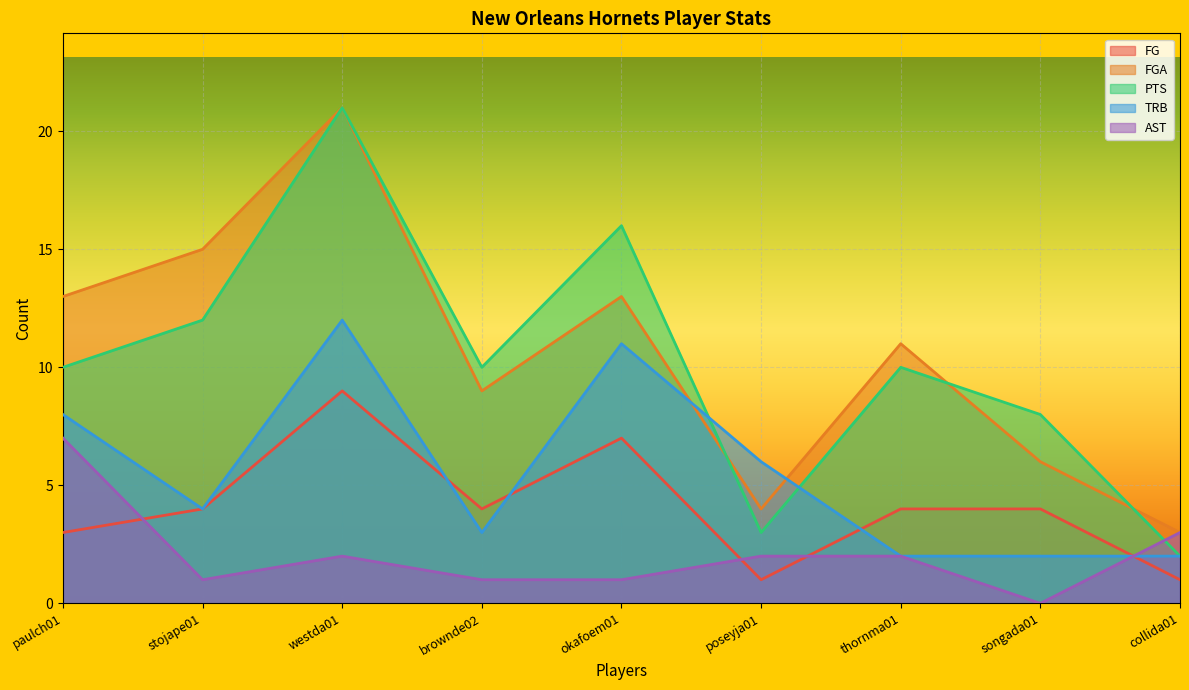

Is it true that PTS equals 6 at westda01?

False